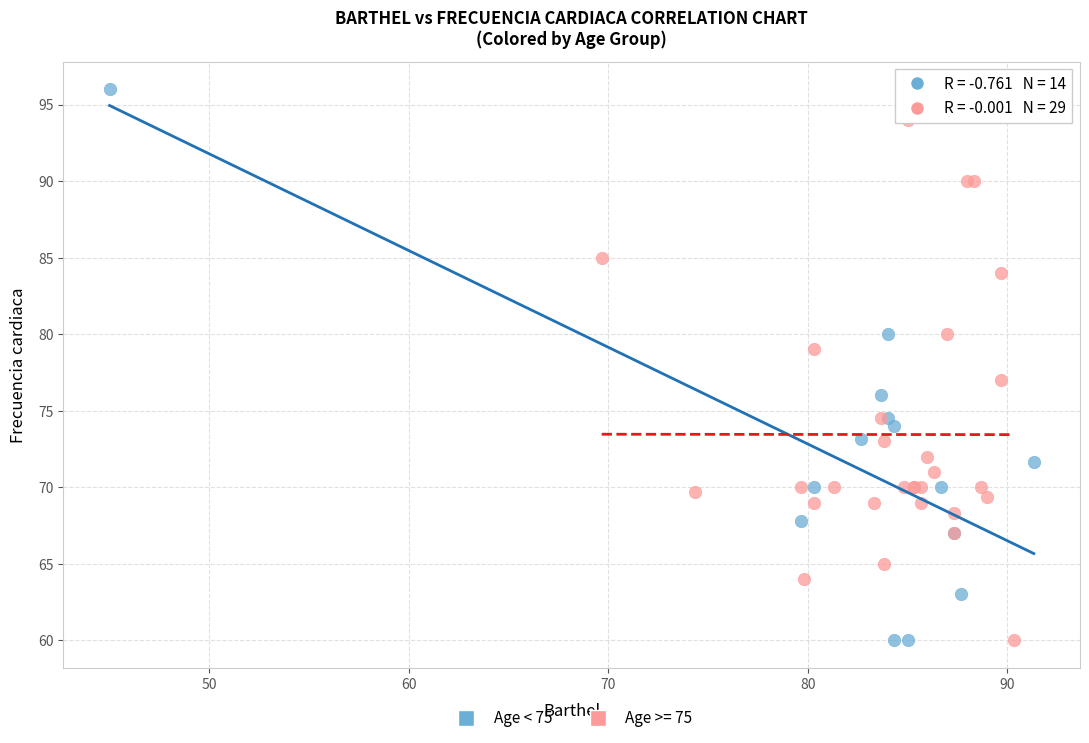

Which series has the widest spread of Y values?

Age < 75